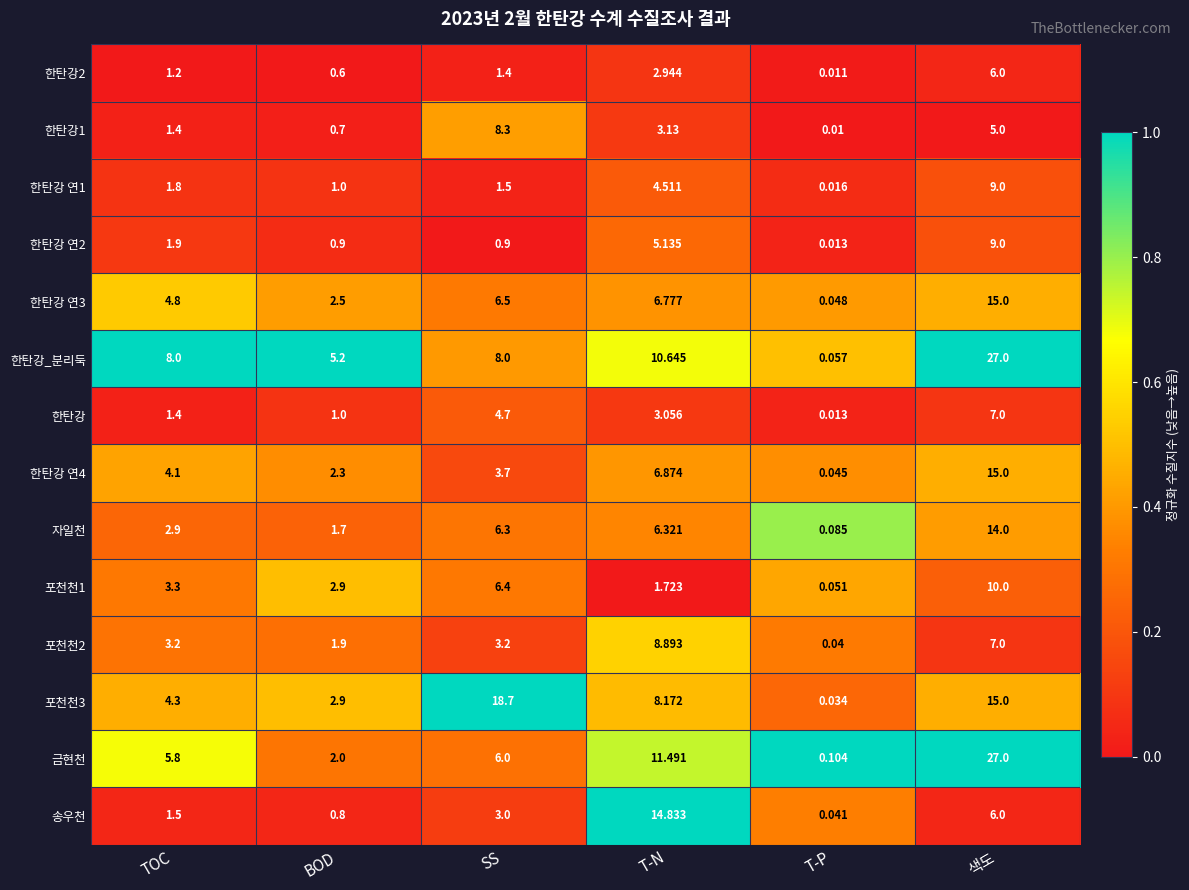

At which label is 포천천3 closest to 9?

T-N